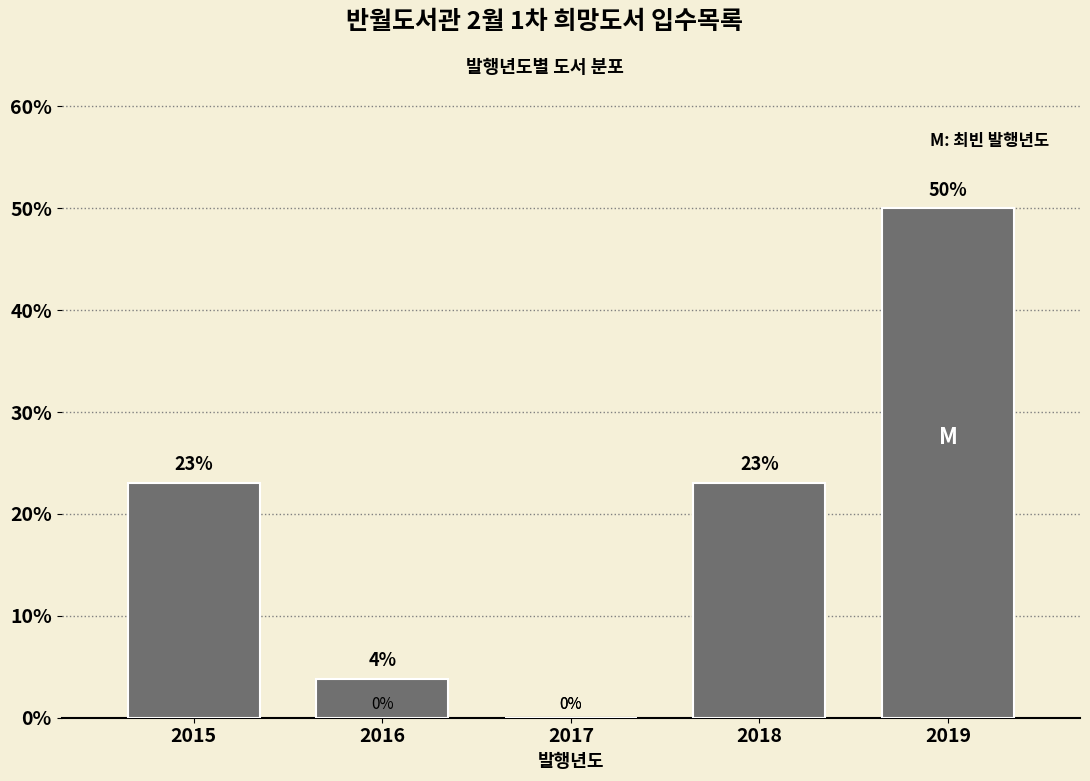

What is the sum of all values?

100.0